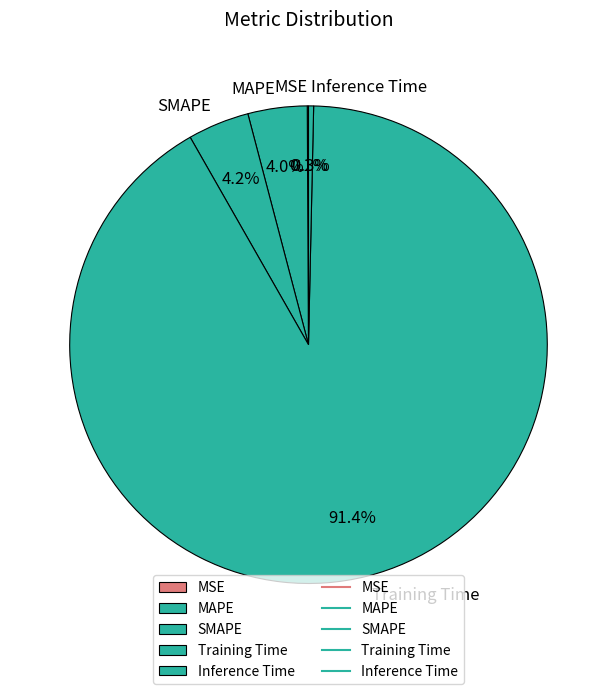

What percentage is the MAPE slice, to the nearest percent?

4%